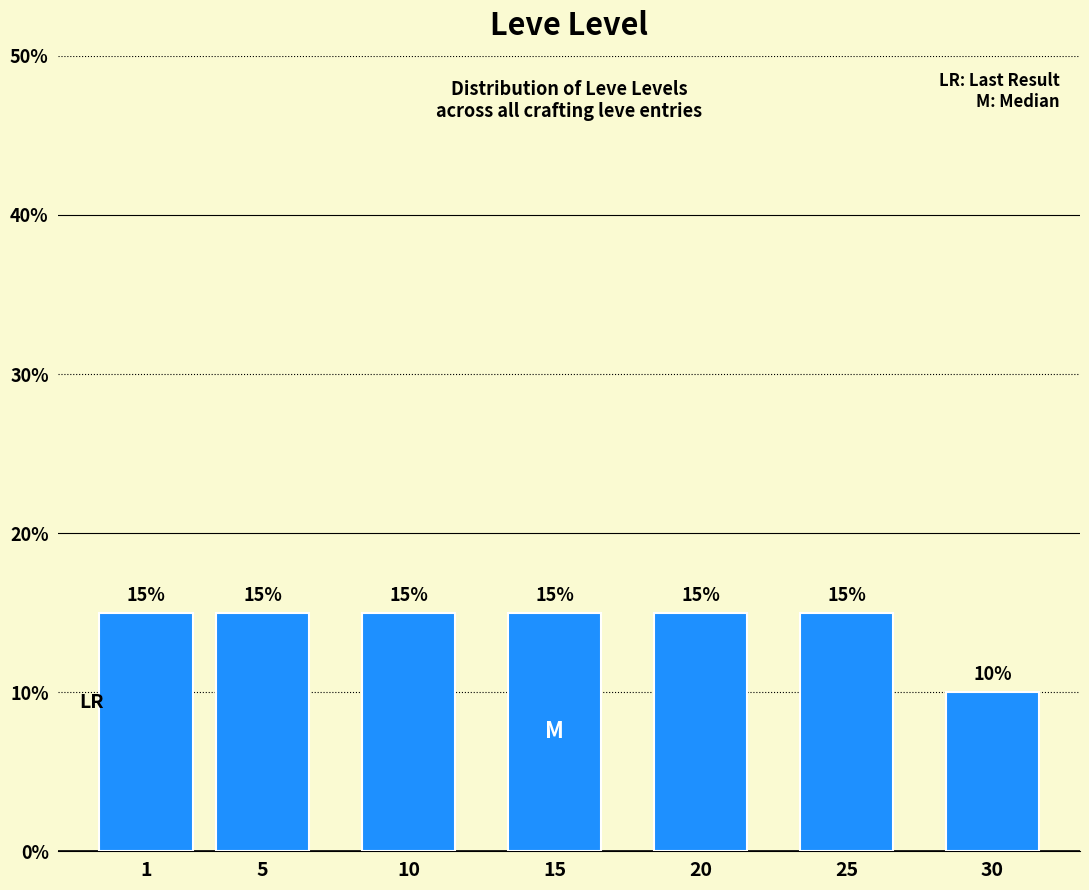

Reading left to right, what are all the values shown in this chart?

1=15	5=15	10=15	15=15	20=15	25=15	30=10